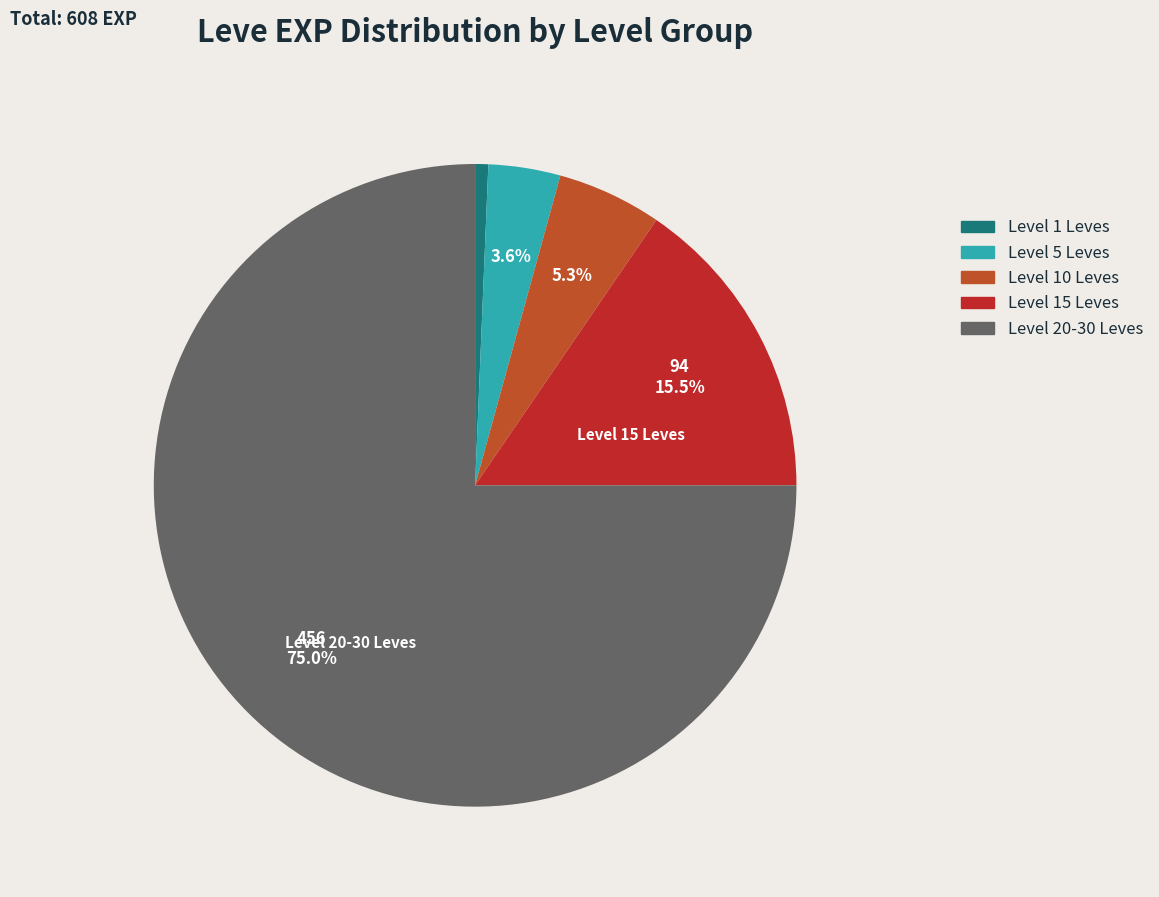

How many segments does this pie chart have?

5